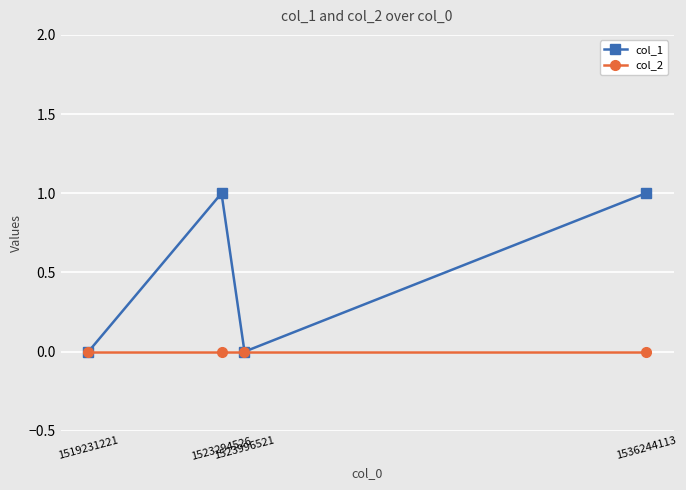

The value of col_1 at 1523294526 is 0. True or false?

False